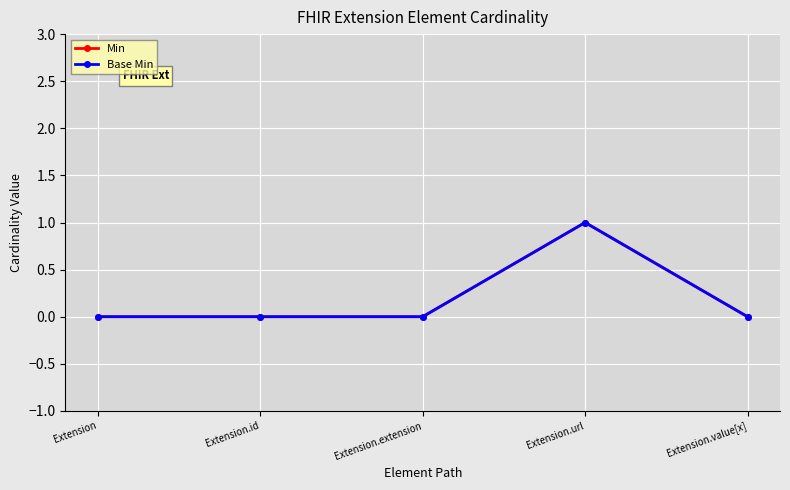

Which has a higher value, Extension or Extension.id?

Extension